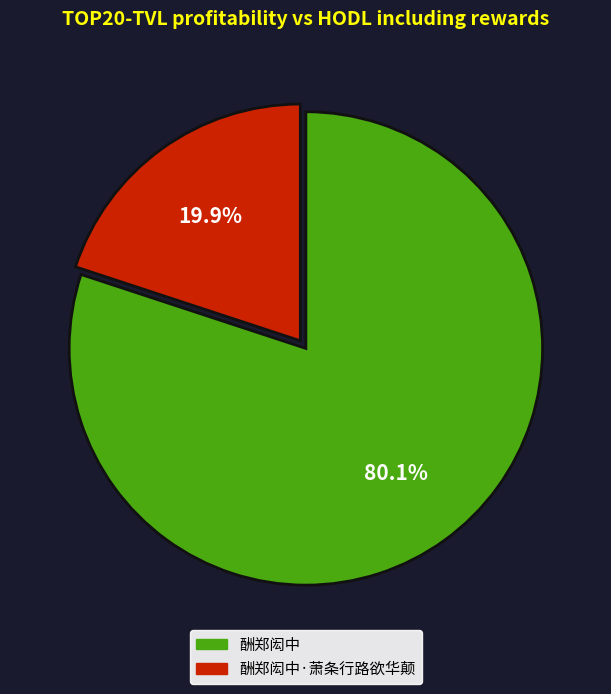

Is there any slice that represents more than half of the pie?

Yes